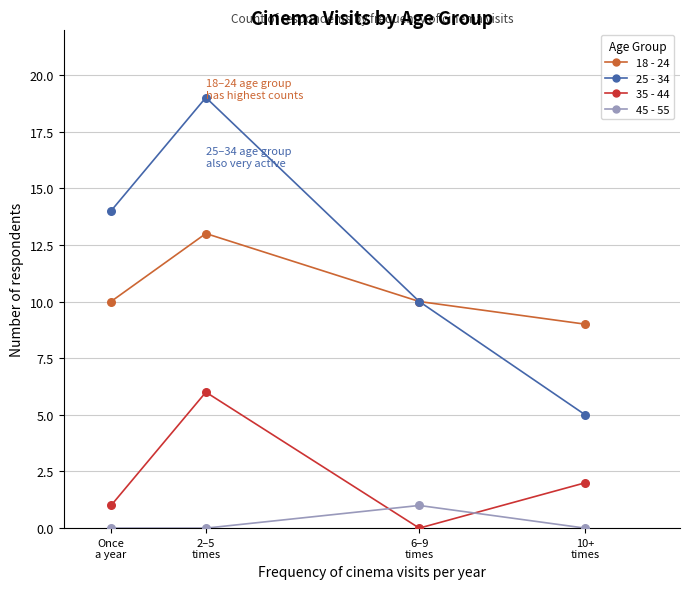

Which series contains the highest Y value?

25 - 34